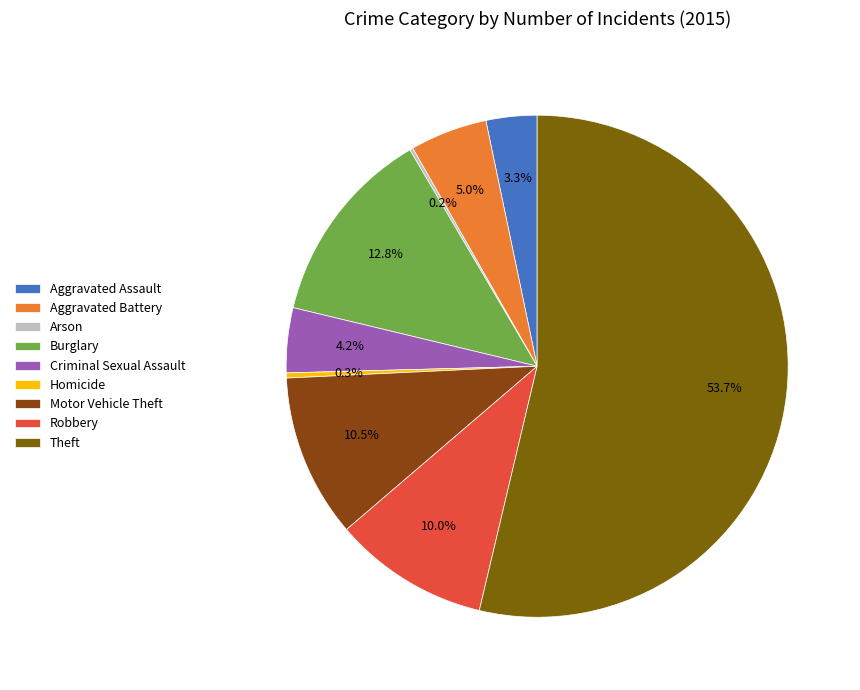

How much of the chart is everything except Robbery?

90.0%